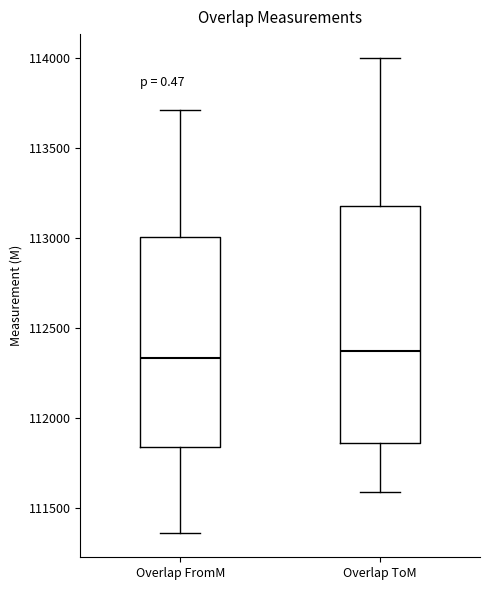

Reading left to right, read every box against the y-axis: the position of its median line, the range the box covers, and the ends of its whiskers. The values are not printed on the chart, so give them approximately, as read against the axis.

Overlap FromM: median 112350, box 111850 to 113000, whiskers 111350 to 113700
Overlap ToM: median 112350, box 111850 to 113200, whiskers 111600 to 114000